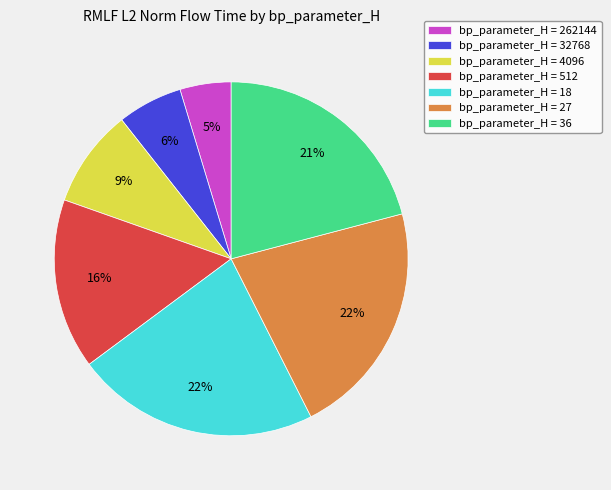

The bp_parameter_H = 36 slice represents 7% of the pie. True or false?

False